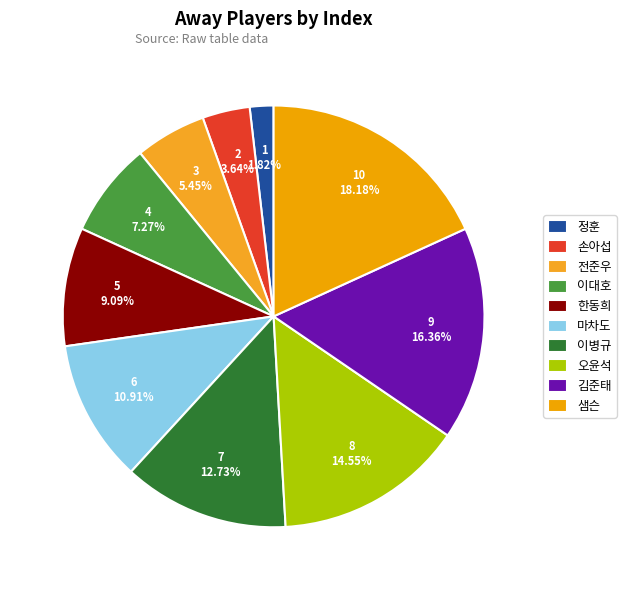

Between 샘슨 and 마차도, which is larger?

샘슨